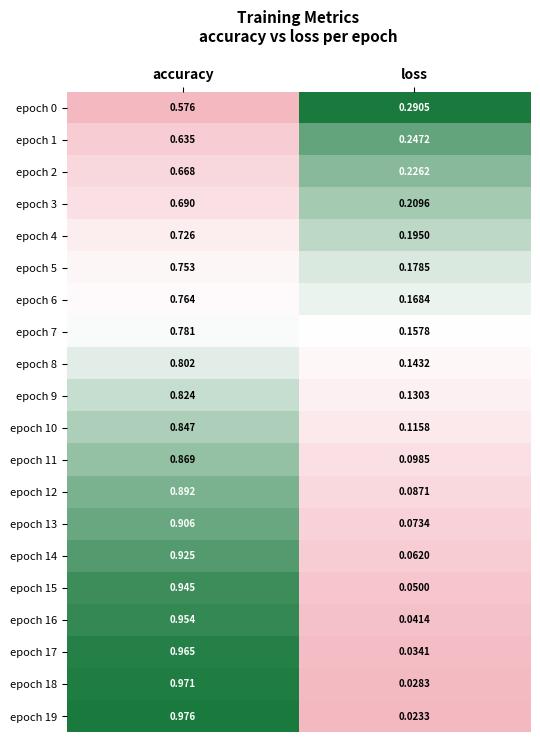

Is the value of epoch 10 at accuracy greater than the value of epoch 1 at accuracy?

Yes